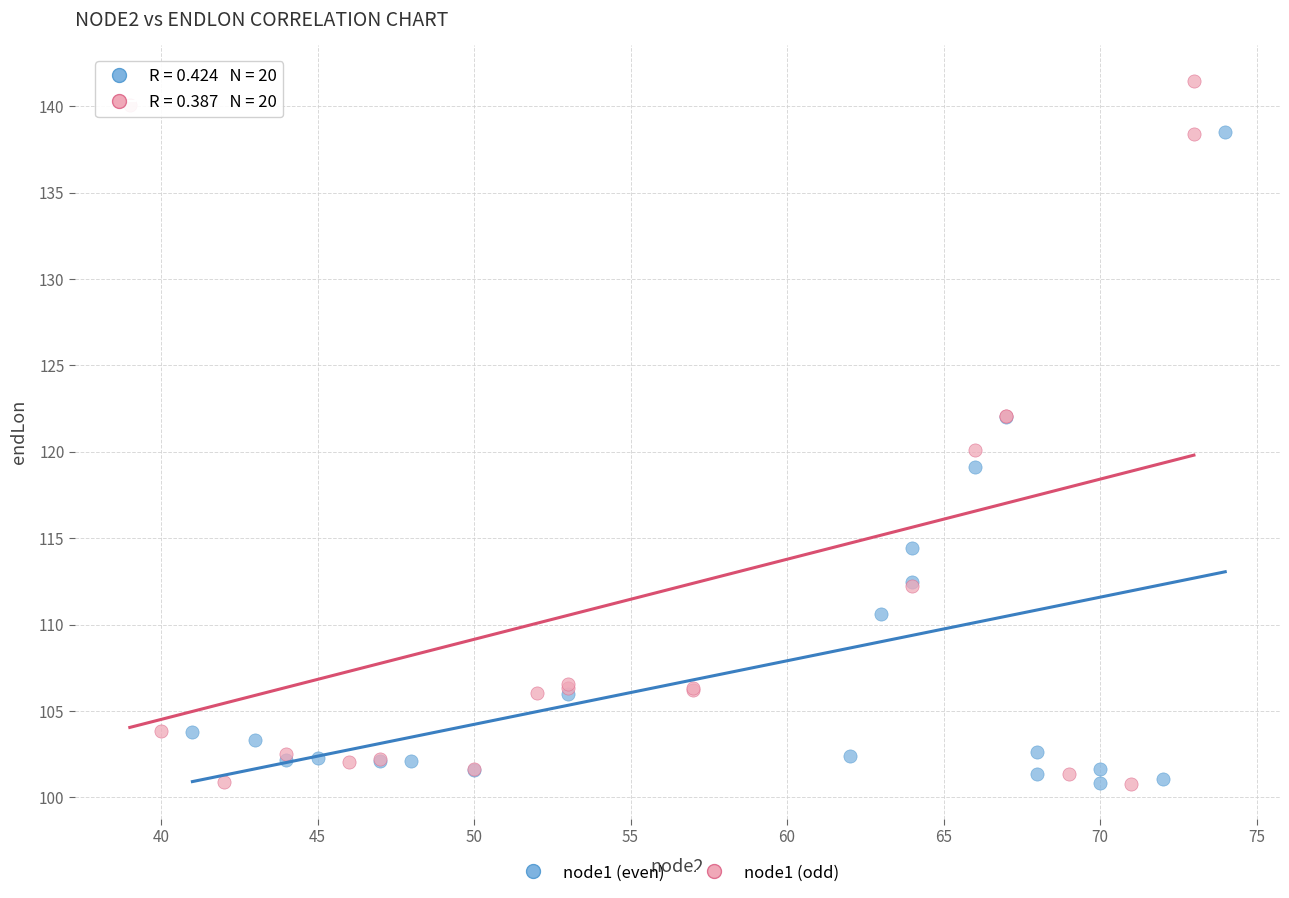

What are all the series names shown in the legend?

node1 (even), node1 (odd)